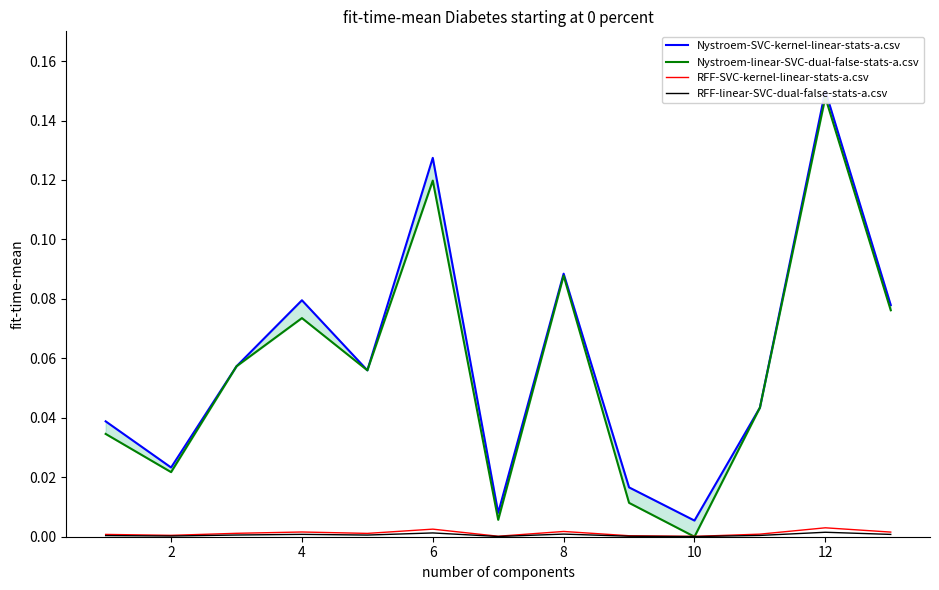

Where is the first local maximum for RFF-linear-SVC-dual-false-stats-a.csv?

4